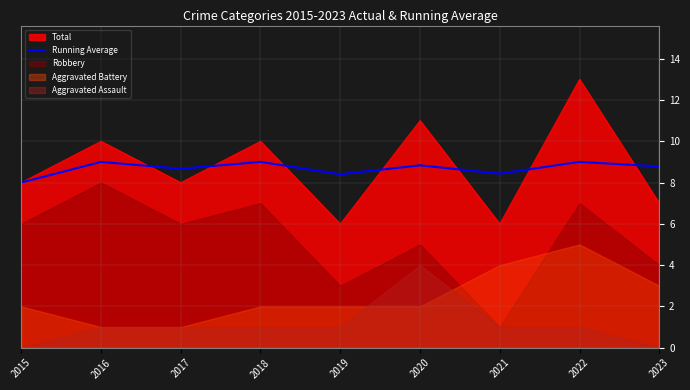

How many values exceed 8?

8